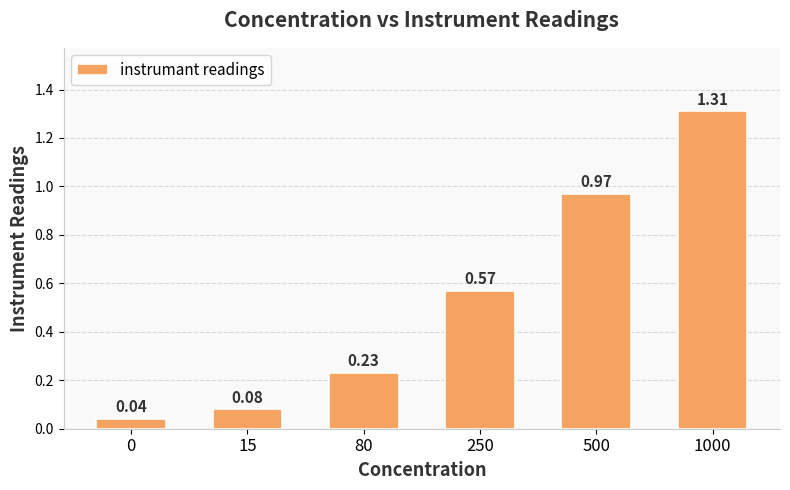

True or false: the data shows 0.3 at 80.

False